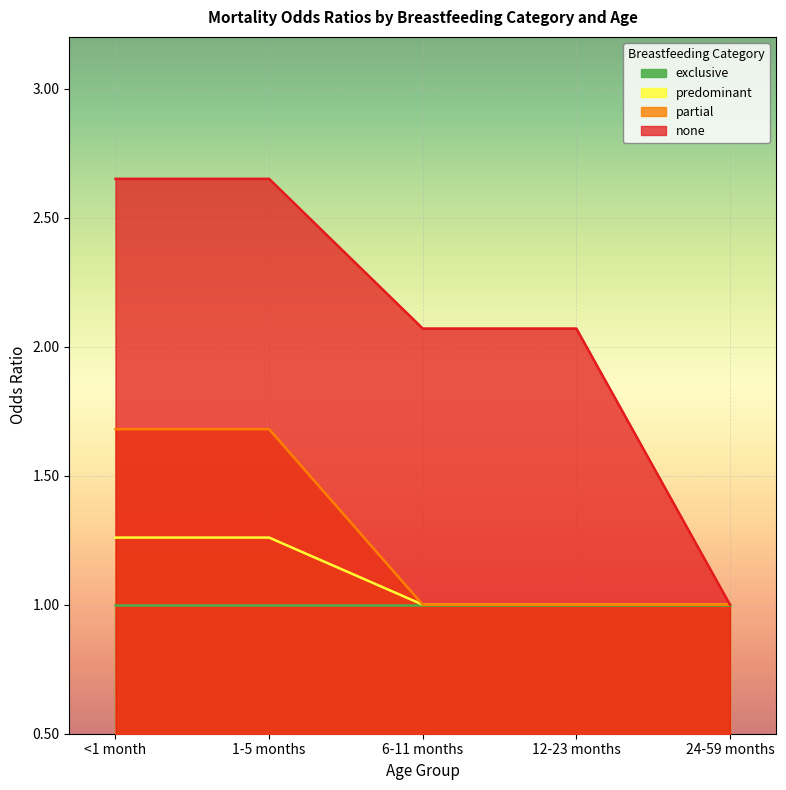

Which series has the largest total across all categories?

none